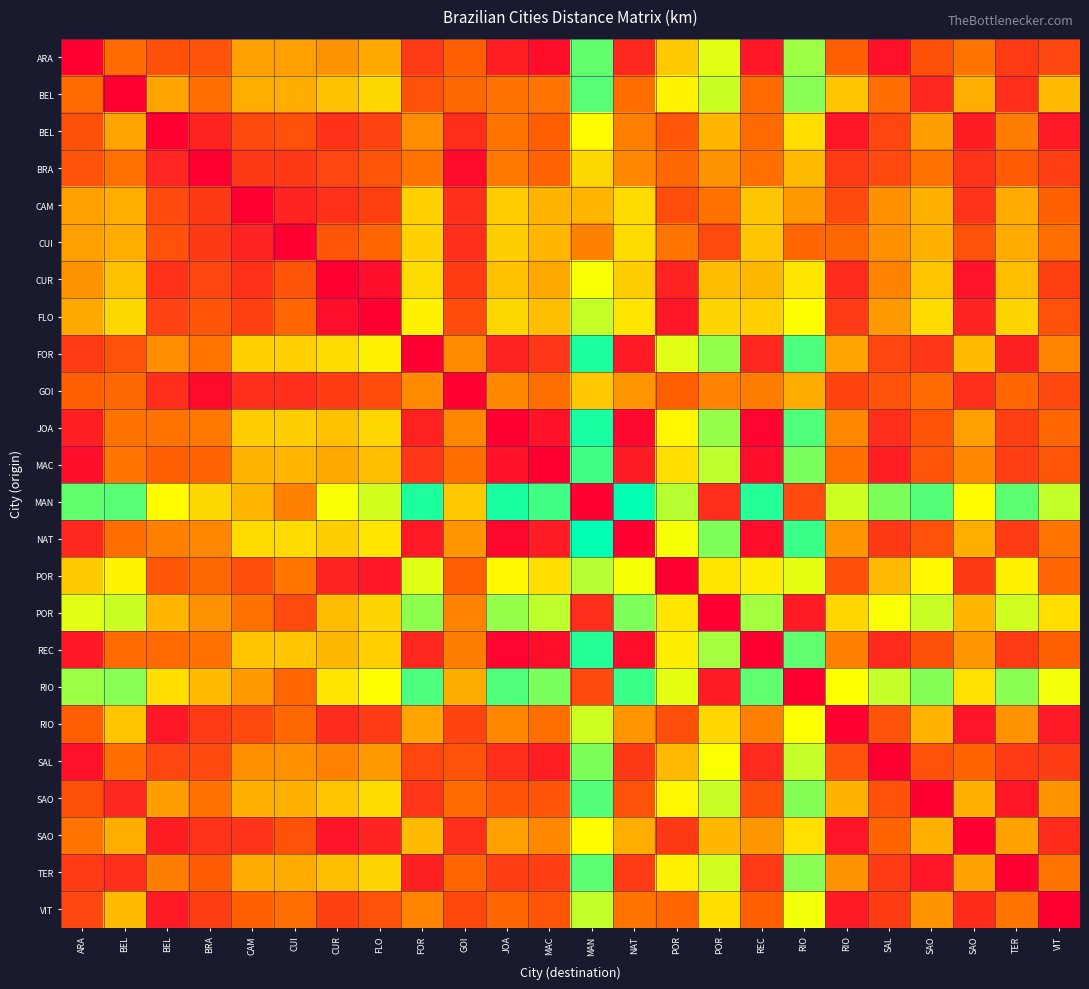

What is the difference between the highest and lowest values at CUR?

4036